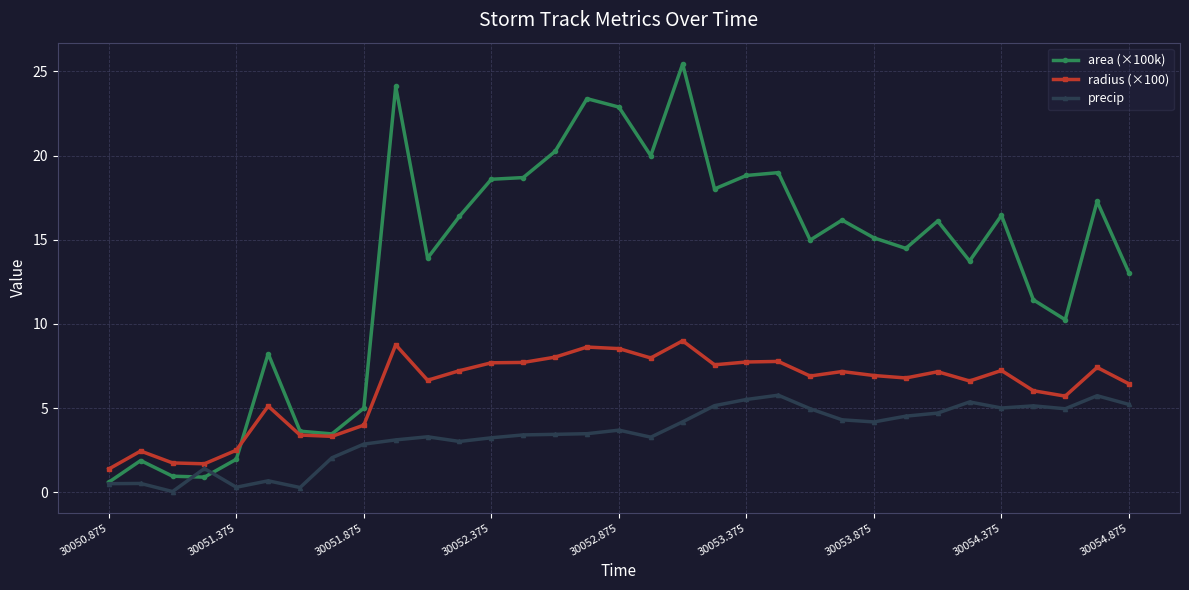

What is the difference between the second highest and second lowest values in the radius (×100) series?

7.1